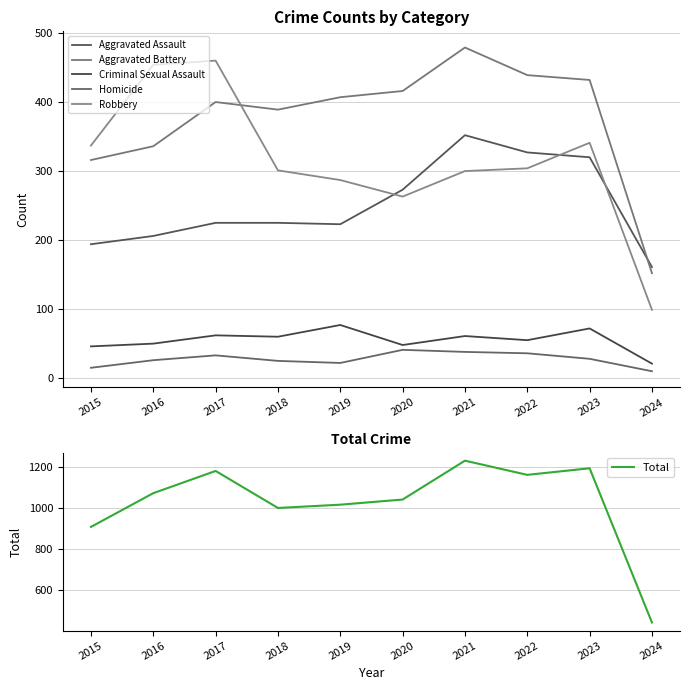

How many values in the Aggravated Battery series are below 407?

5